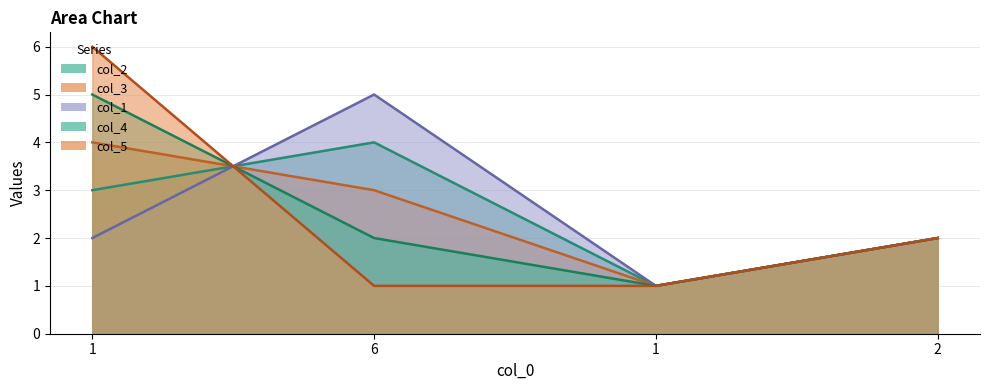

Is it true that col_5 equals 6 at 1?

True